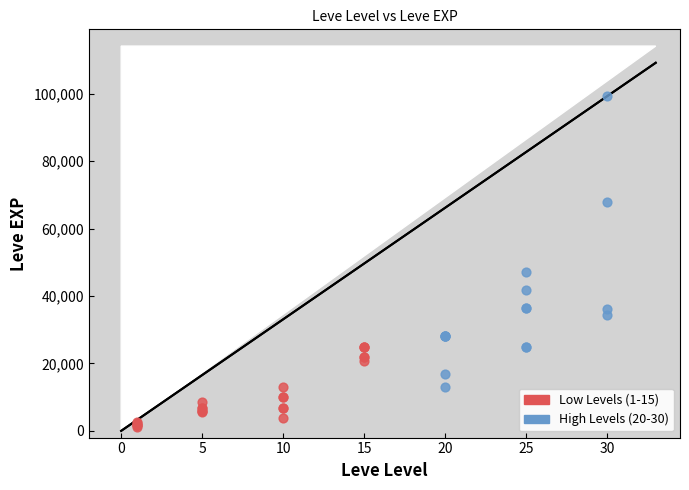

Which series contains the lowest Y value?

Low Levels (1-15)